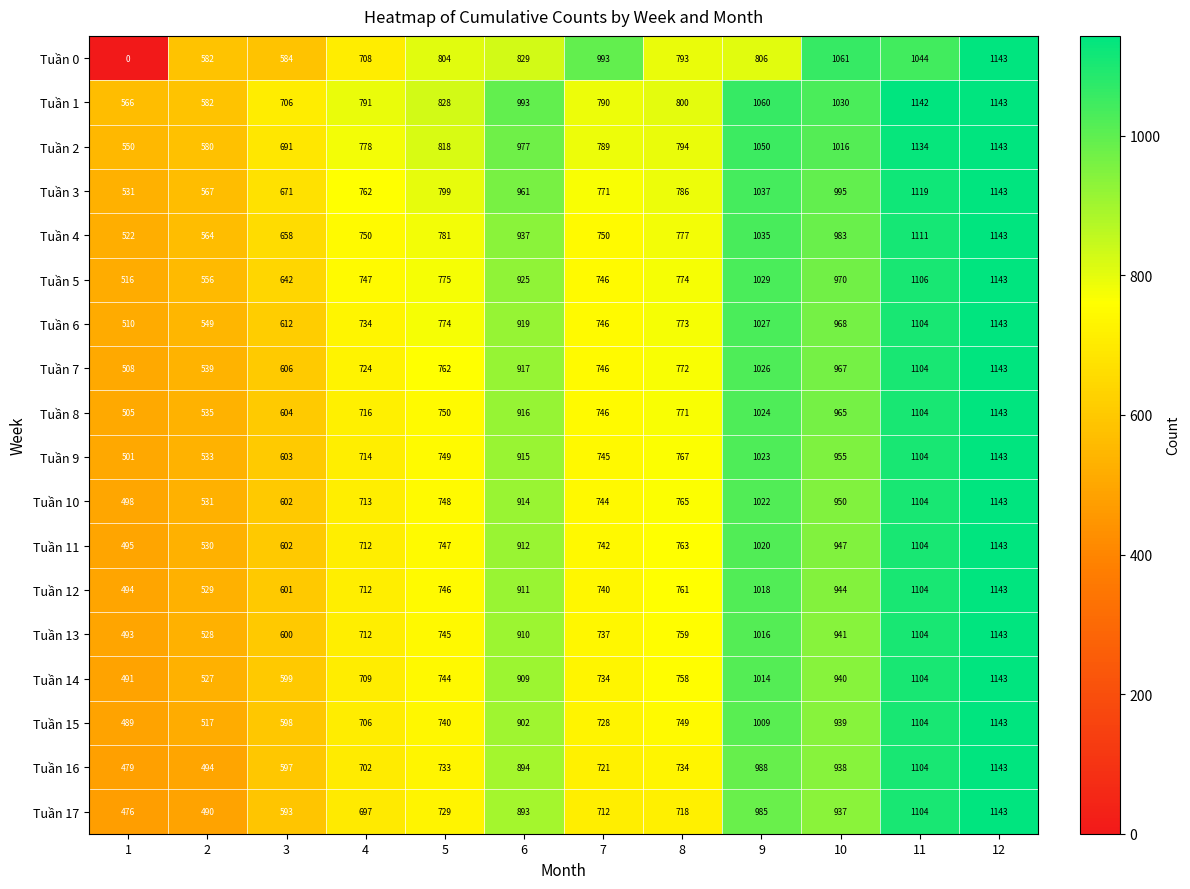

What is the total value across all series at 1?

8624